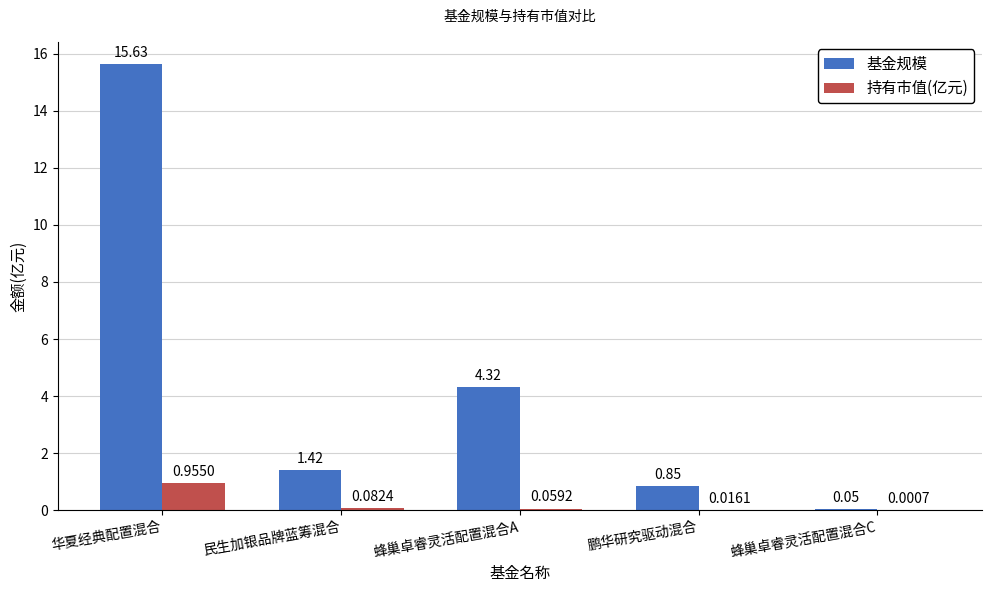

What is the difference between the 基金规模 values at 华夏经典配置混合 and 鹏华研究驱动混合?

14.8